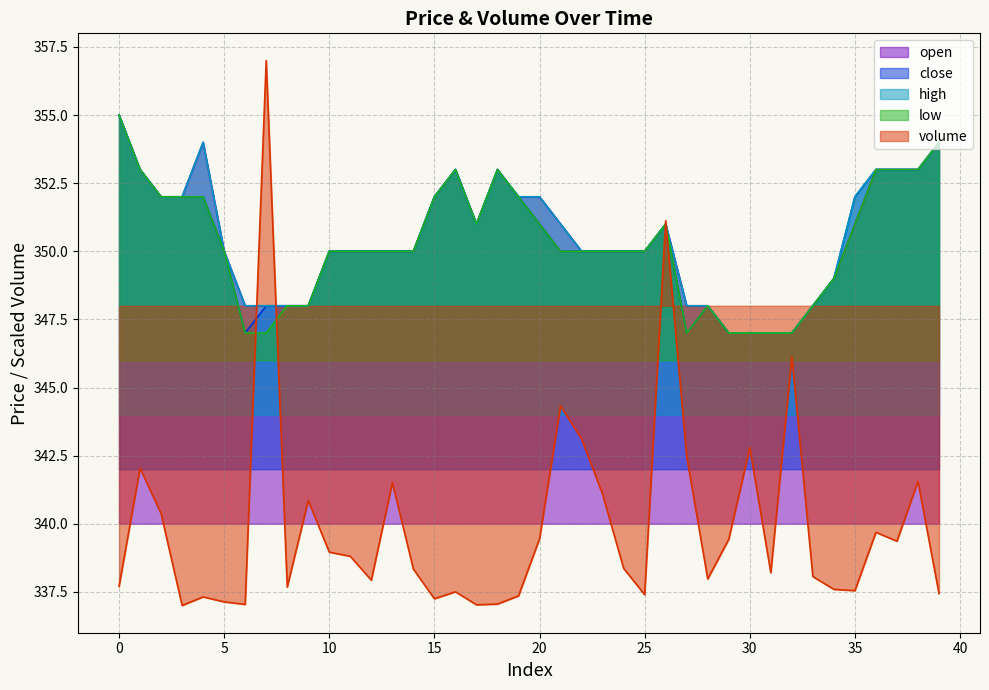

Reading left to right, transcribe all the data shown in this chart.

open: 0=355.0	1=353.0	2=352.0	3=352.0	4=354.0	5=350.0	6=348.0	7=348.0	8=348.0	9=348.0	10=350.0	11=350.0	12=350.0	13=350.0	14=350.0	15=352.0	16=353.0	17=351.0	18=353.0	19=352.0	20=352.0	21=351.0	22=350.0	23=350.0	24=350.0	25=350.0	26=351.0	27=348.0	28=348.0	29=347.0	30=347.0	31=347.0	32=347.0	33=348.0	34=349.0	35=351.0	36=353.0	37=353.0	38=353.0	39=354.0
close: 0=355.0	1=353.0	2=352.0	3=352.0	4=352.0	5=350.0	6=347.0	7=348.0	8=348.0	9=348.0	10=350.0	11=350.0	12=350.0	13=350.0	14=350.0	15=352.0	16=353.0	17=351.0	18=353.0	19=352.0	20=351.0	21=350.0	22=350.0	23=350.0	24=350.0	25=350.0	26=351.0	27=347.0	28=348.0	29=347.0	30=347.0	31=347.0	32=347.0	33=348.0	34=349.0	35=352.0	36=353.0	37=353.0	38=353.0	39=354.0
high: 0=355.0	1=353.0	2=352.0	3=352.0	4=354.0	5=350.0	6=348.0	7=348.0	8=348.0	9=348.0	10=350.0	11=350.0	12=350.0	13=350.0	14=350.0	15=352.0	16=353.0	17=351.0	18=353.0	19=352.0	20=352.0	21=351.0	22=350.0	23=350.0	24=350.0	25=350.0	26=351.0	27=348.0	28=348.0	29=347.0	30=347.0	31=347.0	32=347.0	33=348.0	34=349.0	35=352.0	36=353.0	37=353.0	38=353.0	39=354.0
low: 0=355.0	1=353.0	2=352.0	3=352.0	4=352.0	5=350.0	6=347.0	7=347.0	8=348.0	9=348.0	10=350.0	11=350.0	12=350.0	13=350.0	14=350.0	15=352.0	16=353.0	17=351.0	18=353.0	19=352.0	20=351.0	21=350.0	22=350.0	23=350.0	24=350.0	25=350.0	26=351.0	27=347.0	28=348.0	29=347.0	30=347.0	31=347.0	32=347.0	33=348.0	34=349.0	35=351.0	36=353.0	37=353.0	38=353.0	39=354.0
volume: 0=337.7	1=342.0	2=340.4	3=337.0	4=337.3	5=337.1	6=337.0	7=357.0	8=337.7	9=340.9	10=339.0	11=338.8	12=337.9	13=341.5	14=338.3	15=337.2	16=337.5	17=337.0	18=337.1	19=337.4	20=339.4	21=344.3	22=343.1	23=341.1	24=338.4	25=337.4	26=351.1	27=342.5	28=338.0	29=339.4	30=342.8	31=338.2	32=346.1	33=338.1	34=337.6	35=337.5	36=339.7	37=339.4	38=341.6	39=337.4